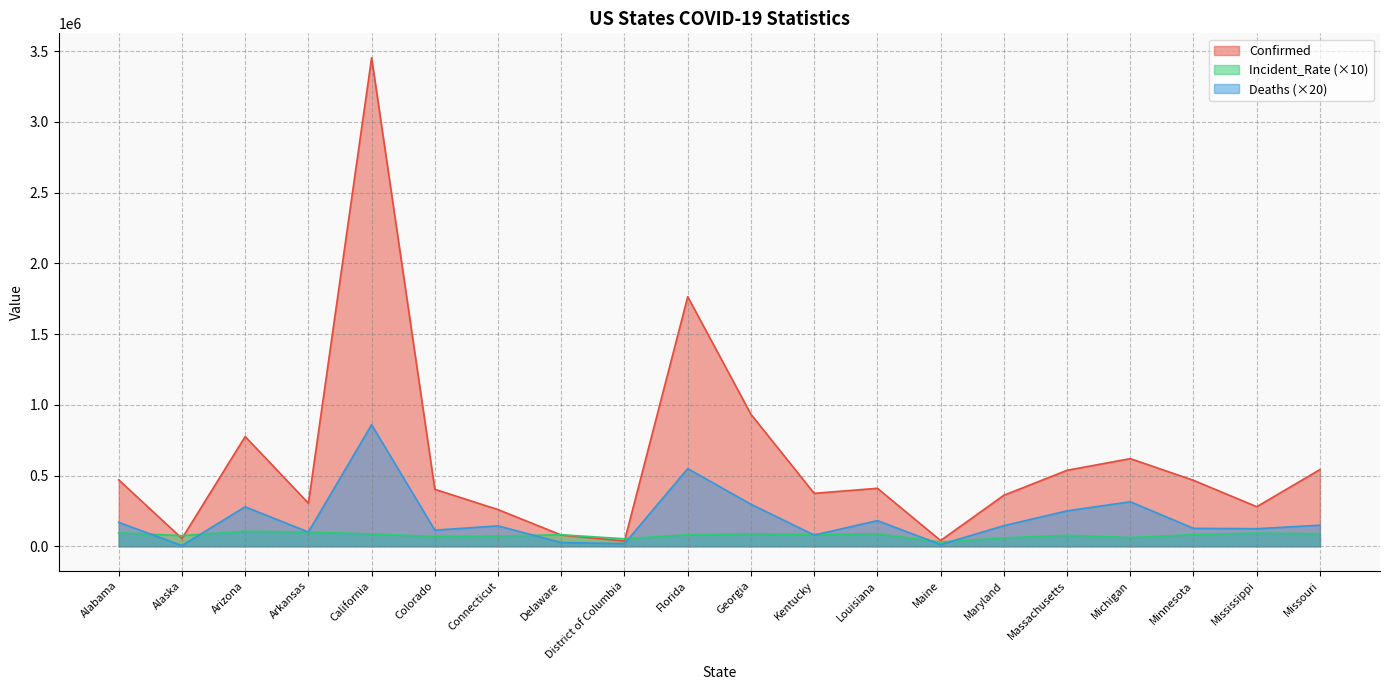

Does the chart display data point markers on the line(s)?

No